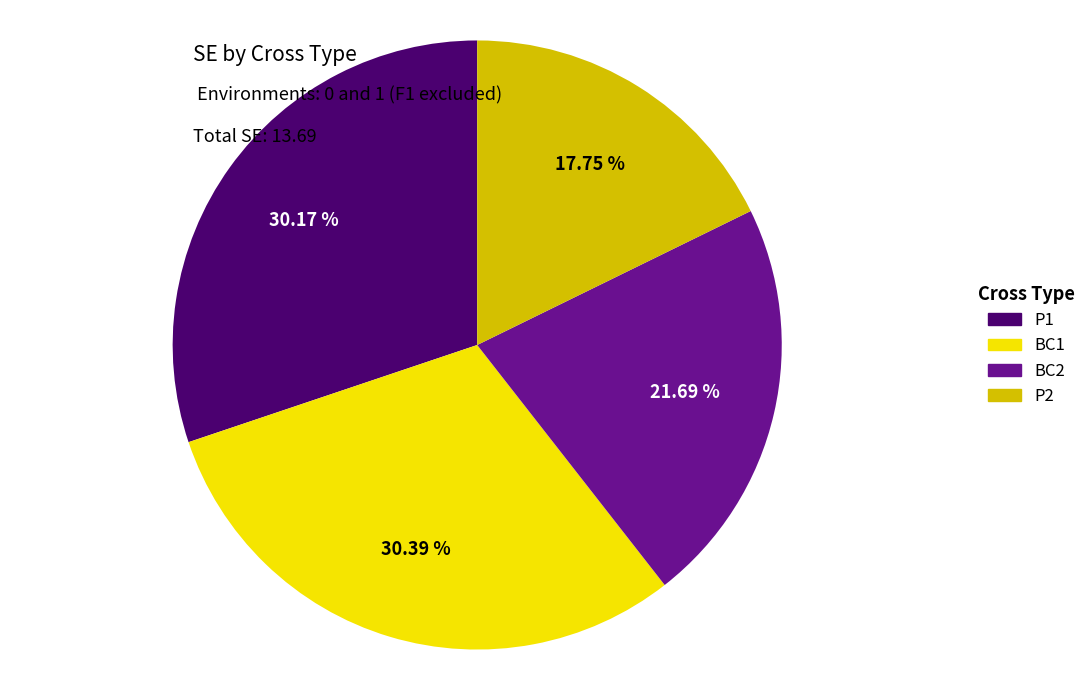

Is there a majority slice in this chart?

No